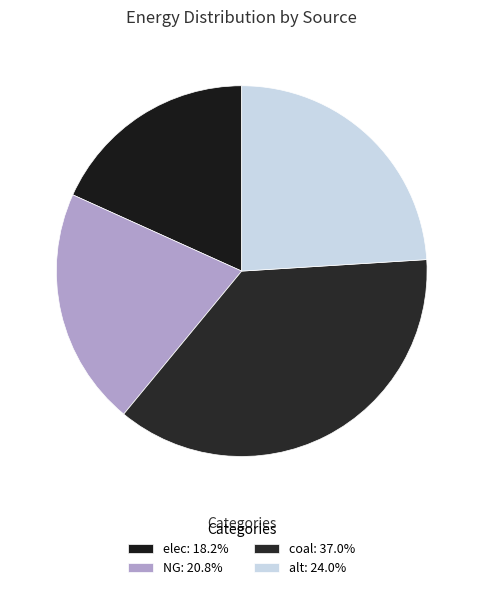

How many segments does this pie chart have?

4